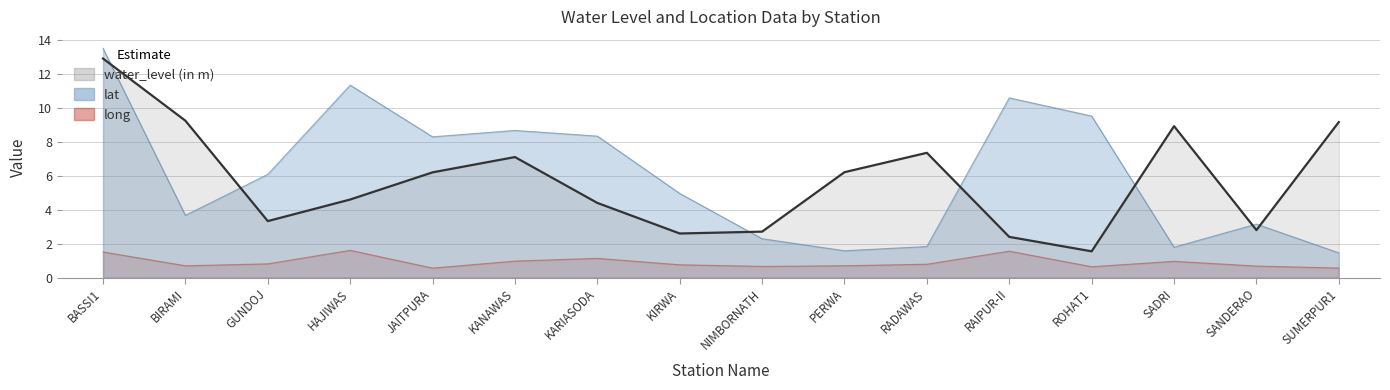

What is the difference between the maximum and minimum values in the lat series?

12.0